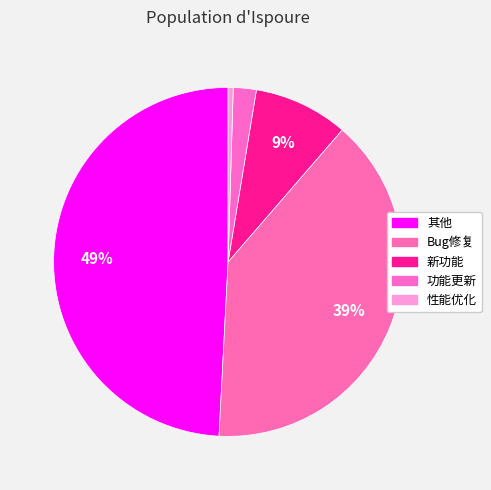

Which category has the smallest portion of the pie?

性能优化